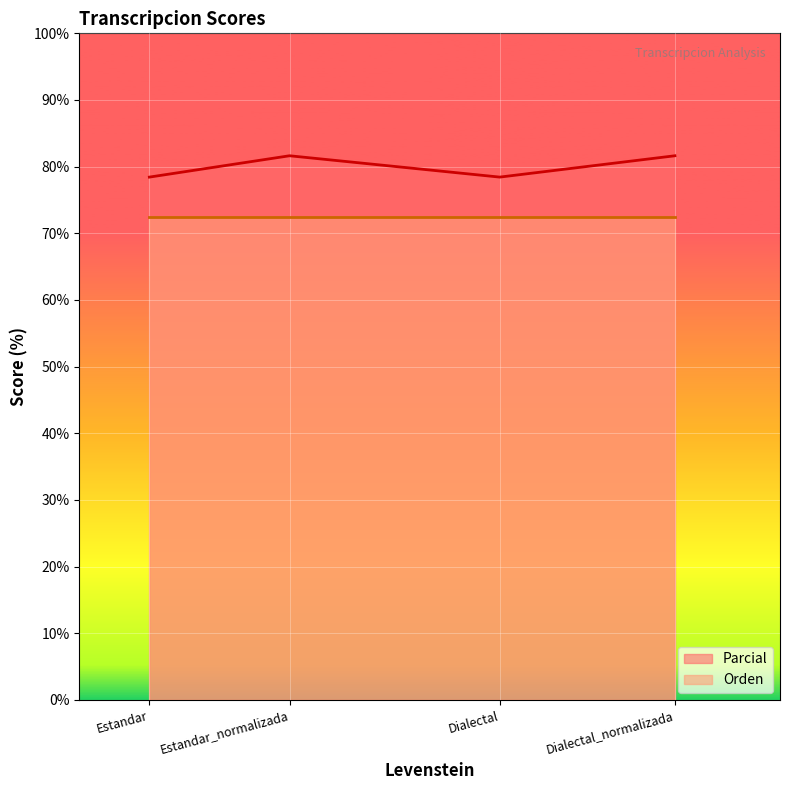

What is the label of the 3rd point from the left?

Dialectal